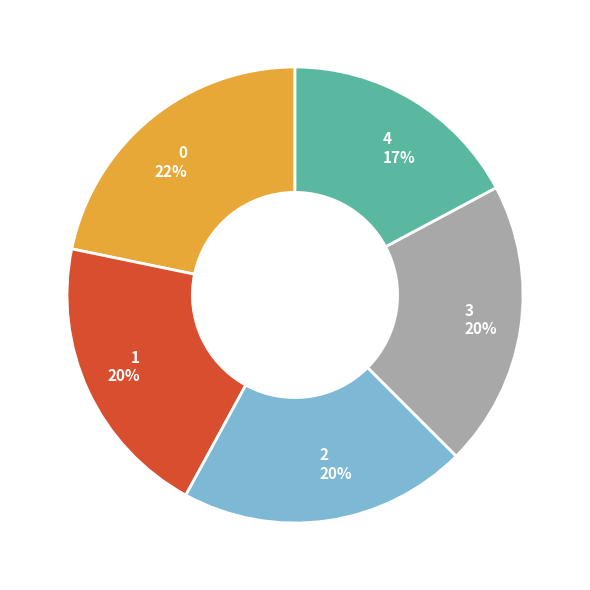

Is it true that 4 is 31% of the pie?

False